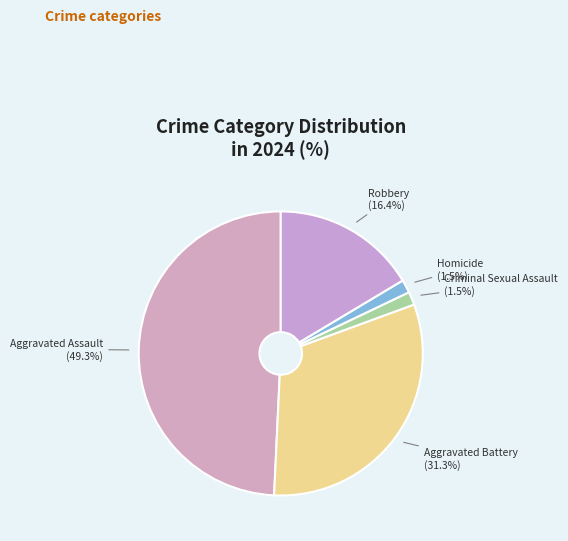

How many slices are in this pie chart?

5